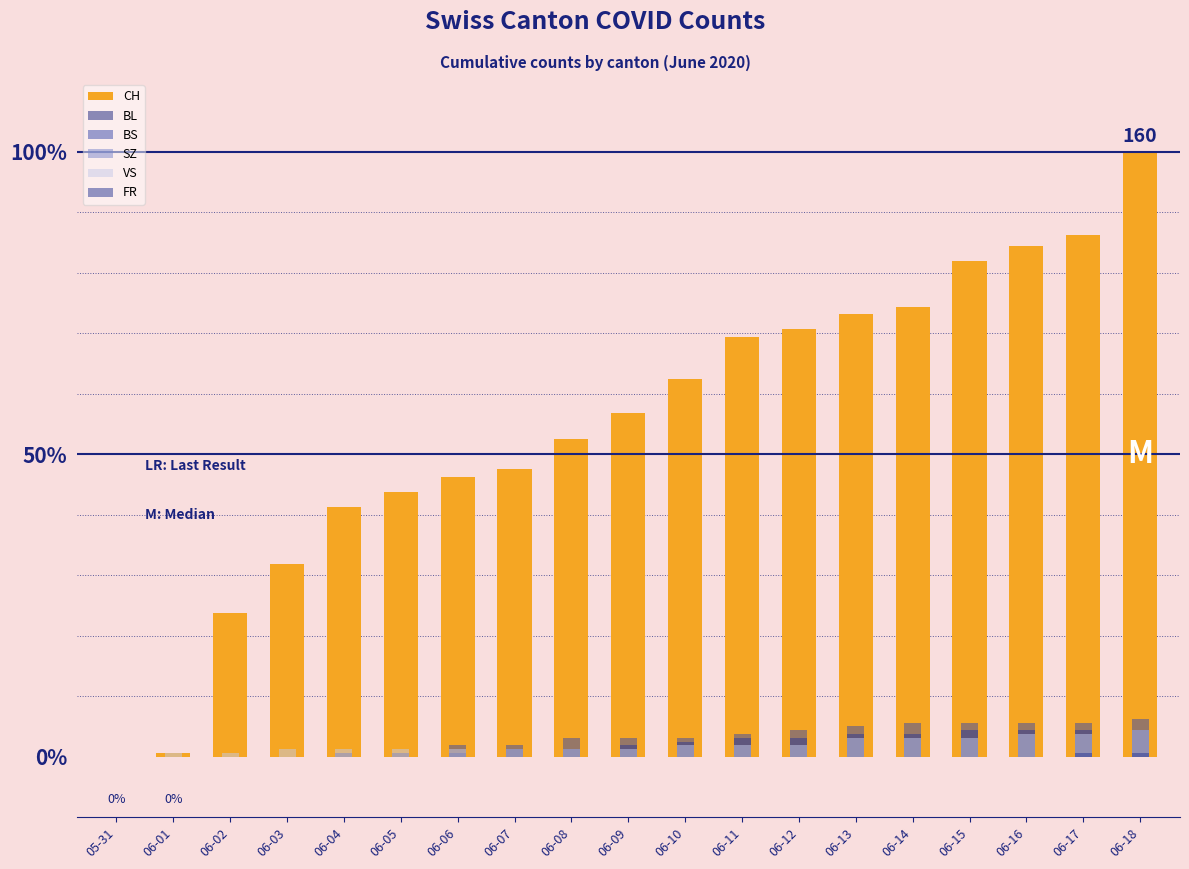

What is the value of the BS bar at the 9th from the left?

5